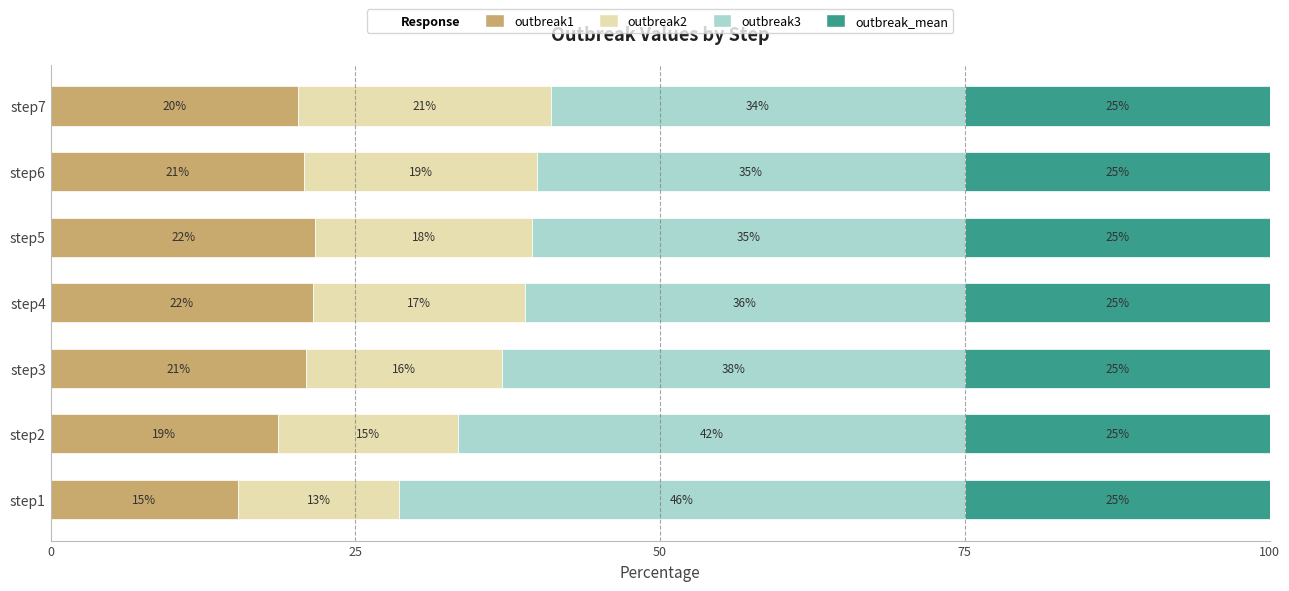

The value of outbreak1 at step6 is 20.8. True or false?

True